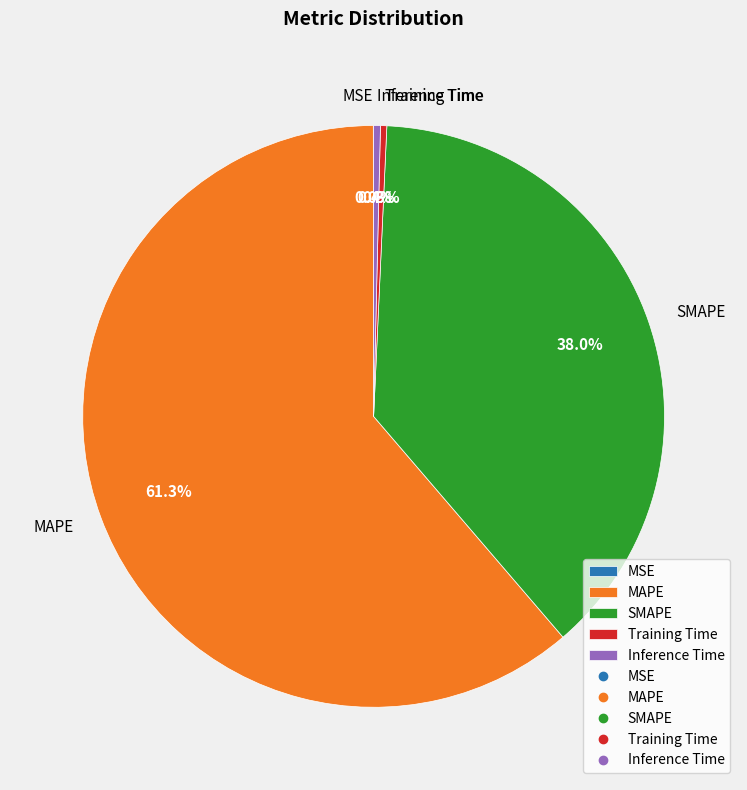

Which category accounts for the majority?

MAPE